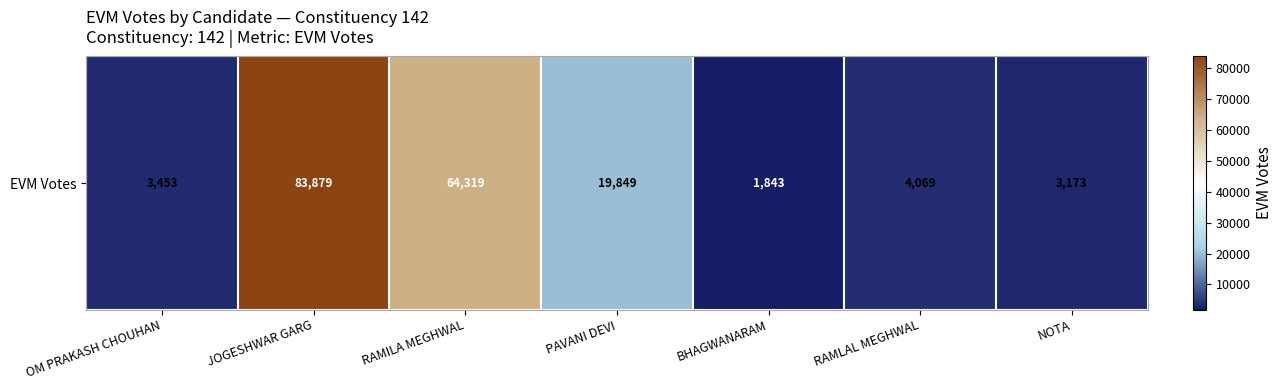

How many series are shown in this chart?

1